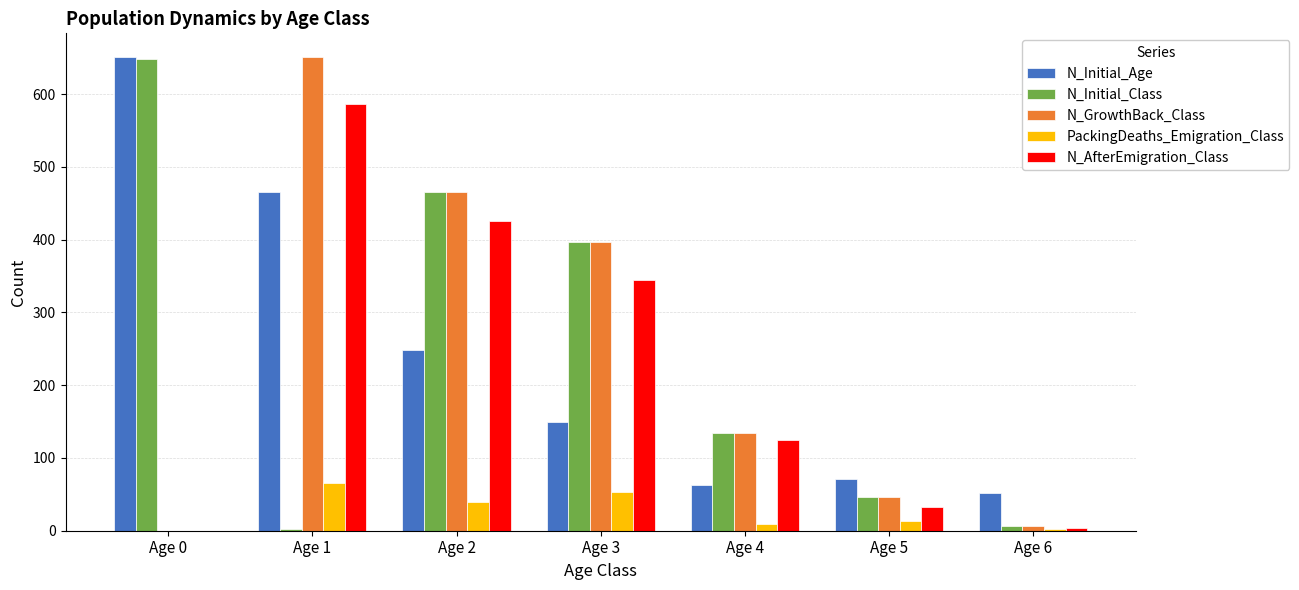

What is the greatest value displayed?

651